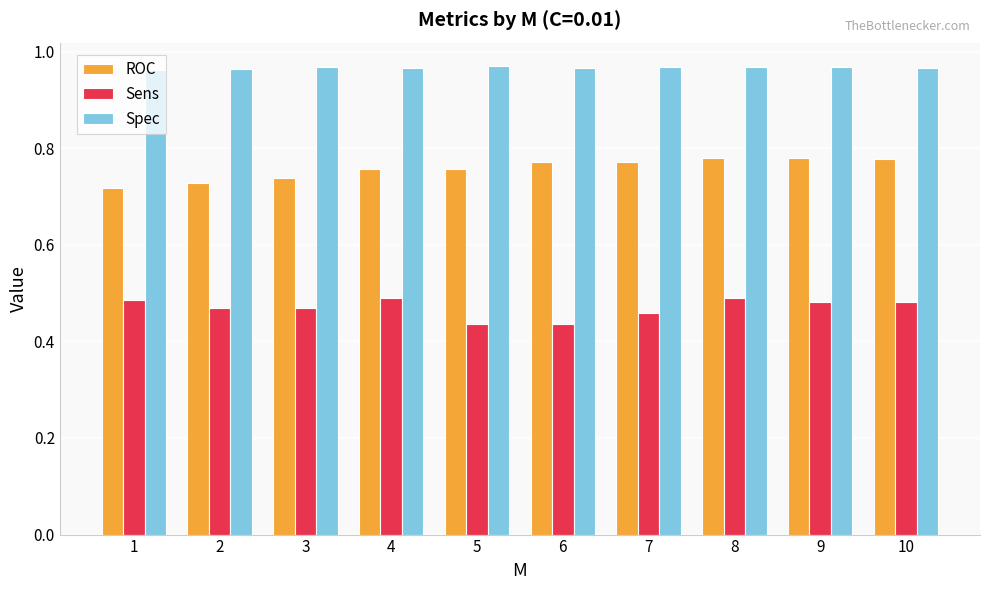

List the series in order of their overall mean, highest first.

Spec, ROC, Sens